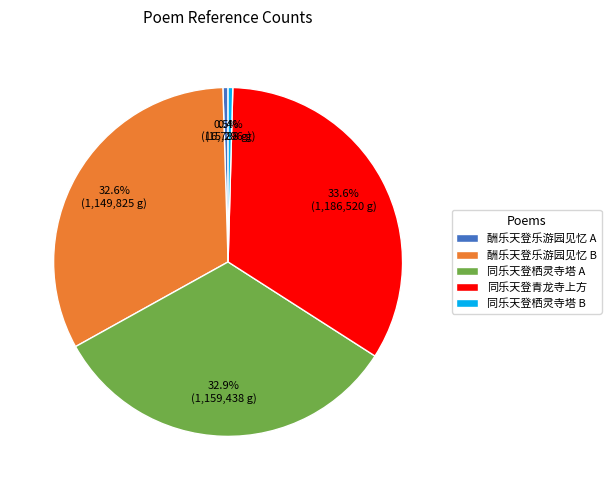

How many segments does this pie chart have?

5